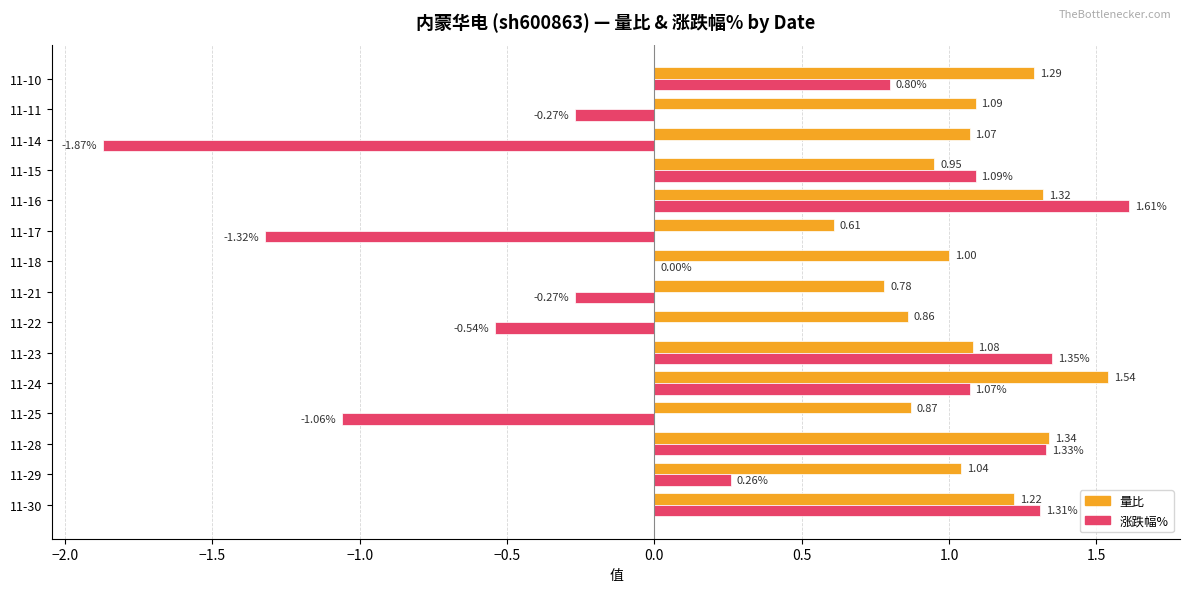

Which series changed the most between 11-28 and 11-21?

涨跌幅%